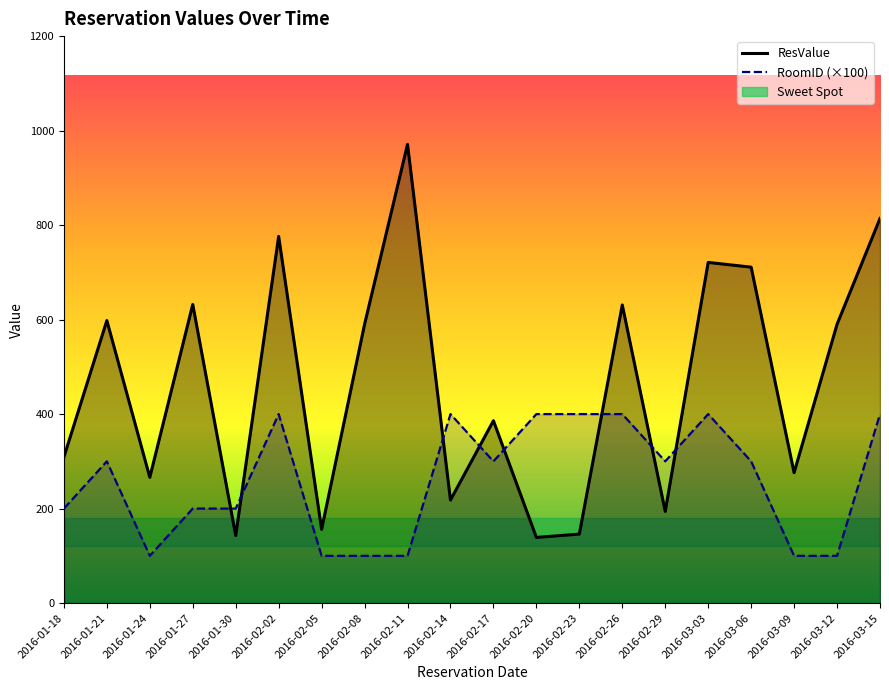

At which category does ResValue line reach its first local peak?

2016-01-21